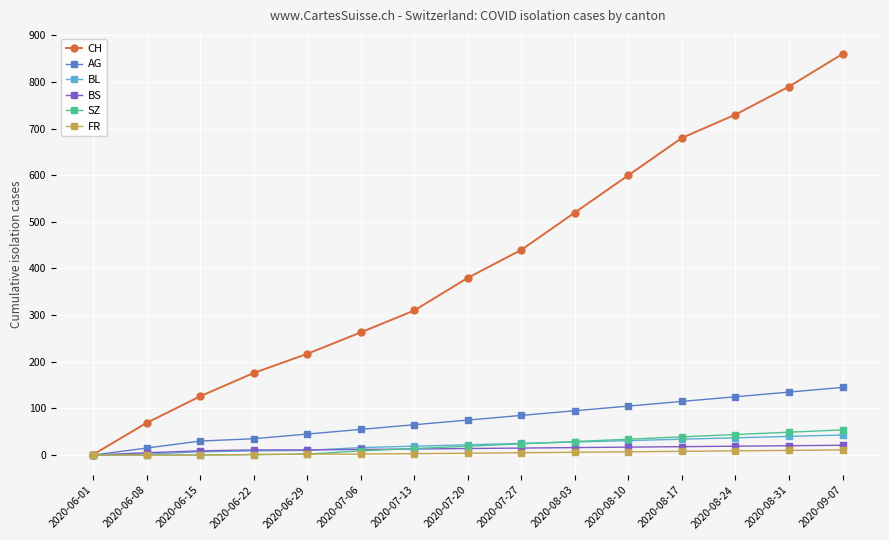

What is the spread (max minus min) of values at 2020-08-31?

780